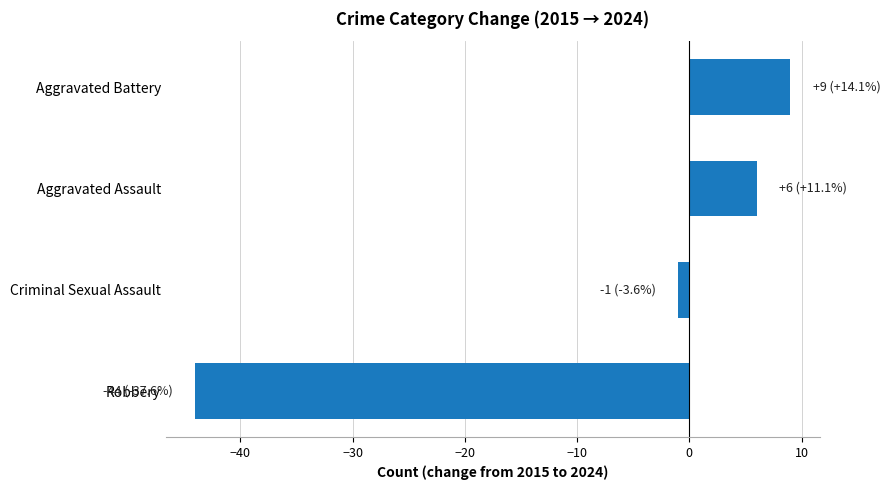

List the labels in order of value, largest first.

Aggravated Battery, Aggravated Assault, Criminal Sexual Assault, Robbery